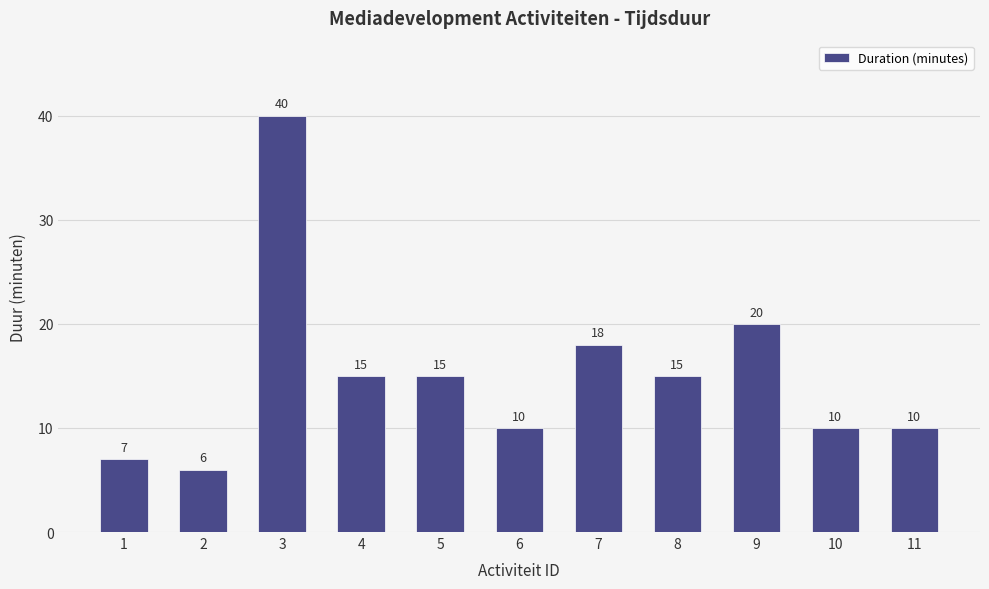

Where is the data nearest to the value 23?

9